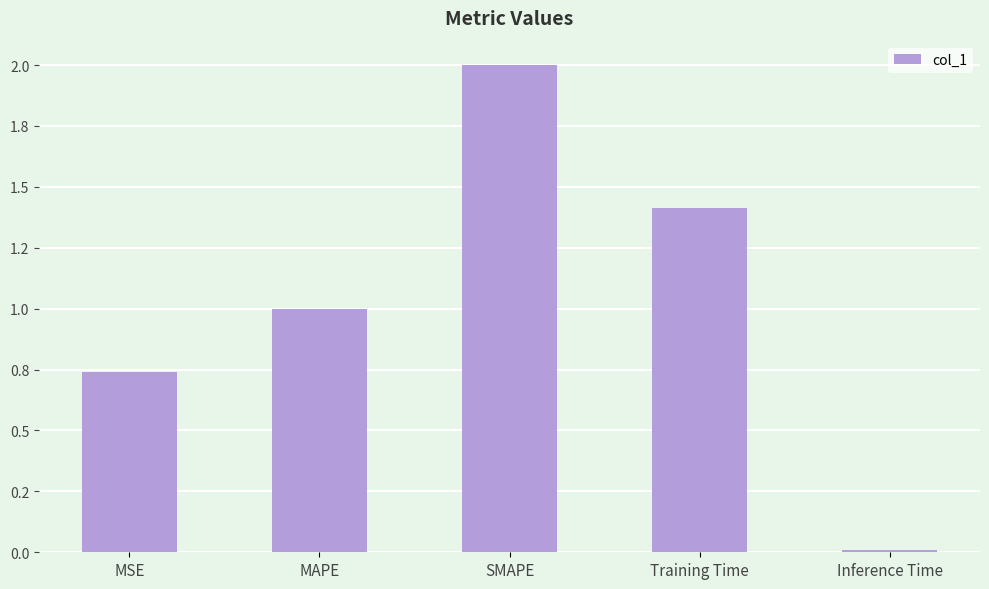

The chart shows a value of 0.8 at Training Time. True or false?

False